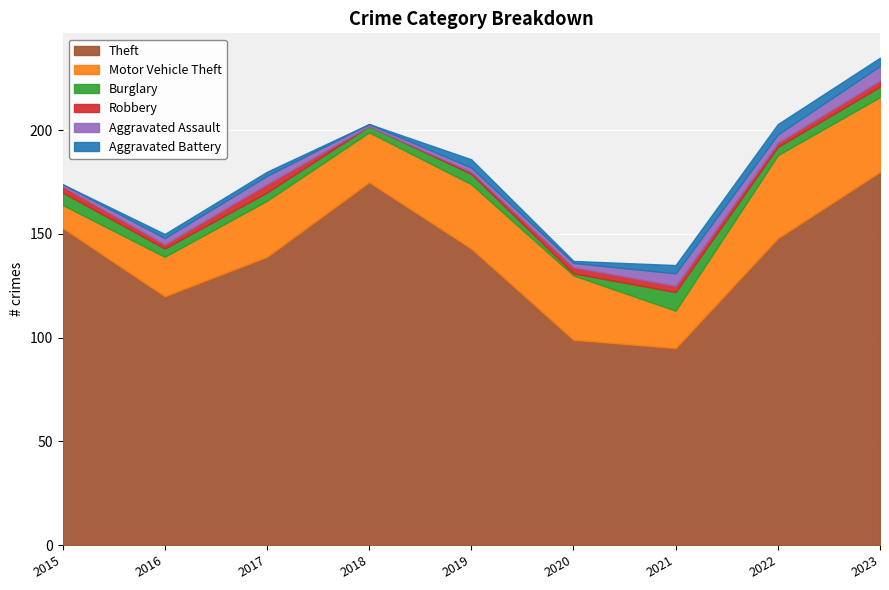

At which category is the sum across all series the highest?

2023